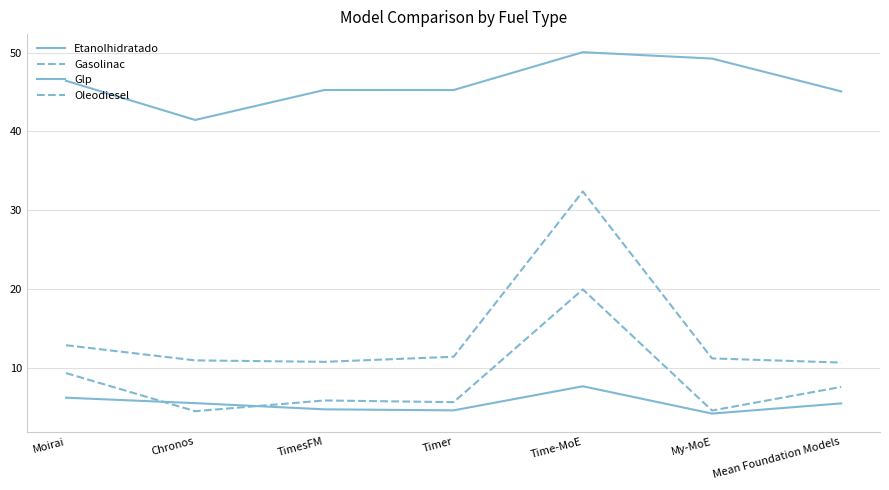

What position from the left is Chronos?

2